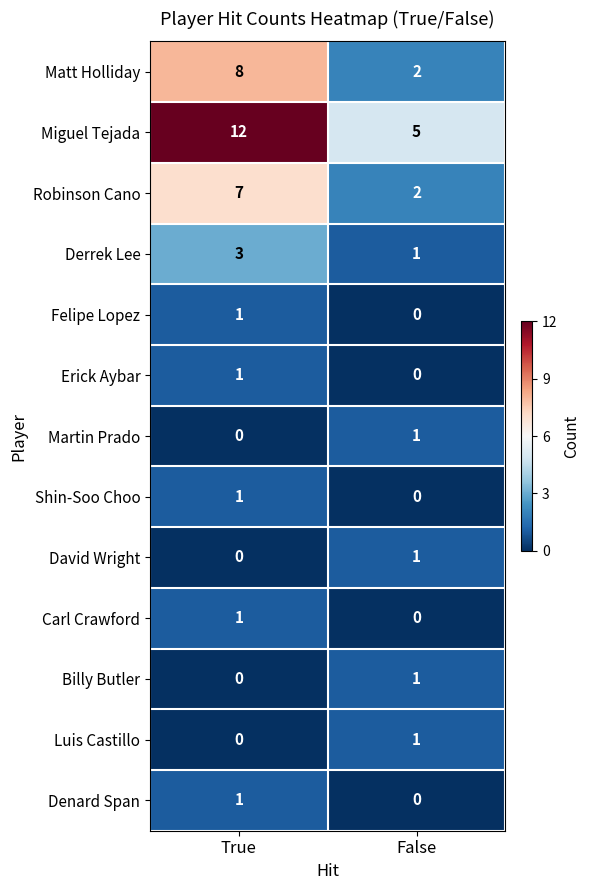

What is the difference between the maximum and minimum values in the Matt Holliday series?

6